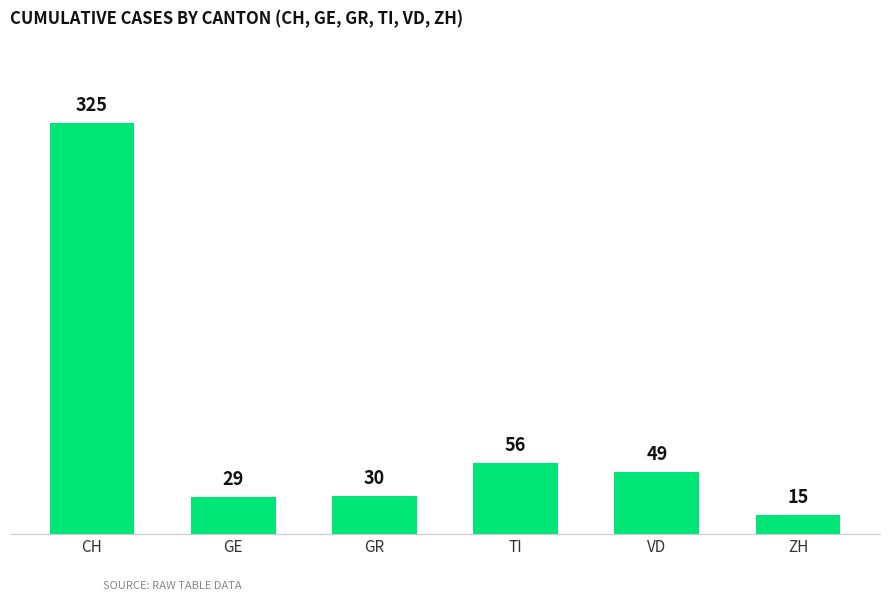

What is the sum of all values?

504